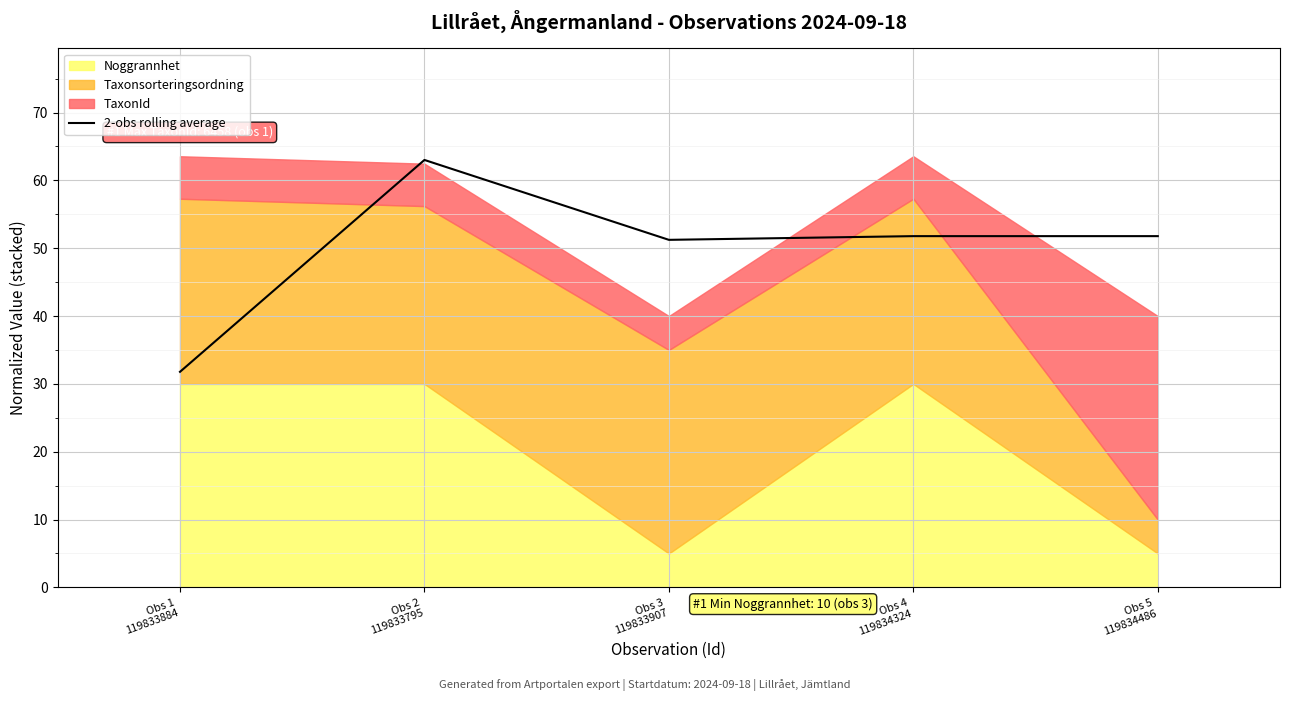

What is the sum of all values?

249.6